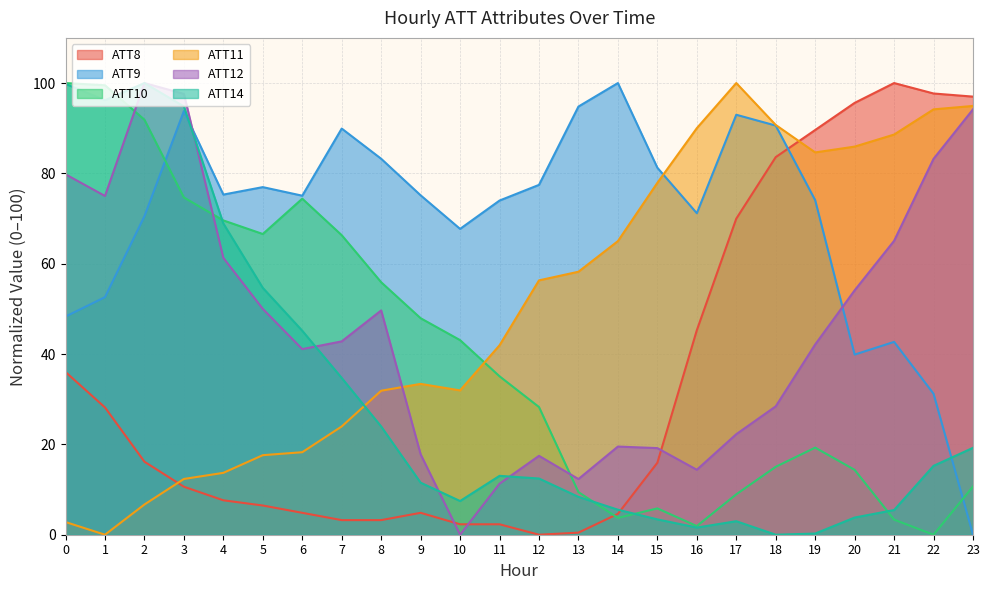

Reading right to left, list all the values displayed in this chart.

ATT8: 23=97.0	22=97.7	21=100.0	20=95.6	19=89.6	18=83.6	17=70.0	16=45.3	15=15.9	14=4.6	13=0.5	12=0.0	11=2.3	10=2.3	9=4.8	8=3.2	7=3.2	6=4.8	5=6.5	4=7.6	3=10.6	2=16.2	1=28.2	0=36.0
ATT9: 23=0.0	22=31.2	21=42.7	20=39.9	19=74.1	18=90.6	17=93.0	16=71.2	15=81.3	14=100.0	13=94.8	12=77.5	11=74.0	10=67.7	9=75.1	8=83.2	7=89.9	6=75.1	5=77.0	4=75.3	3=93.8	2=70.5	1=52.6	0=48.3
ATT10: 23=10.7	22=0.0	21=3.3	20=14.4	19=19.3	18=15.0	17=8.9	16=1.9	15=5.8	14=3.7	13=9.4	12=28.3	11=35.1	10=43.1	9=47.9	8=55.9	7=66.3	6=74.4	5=66.6	4=69.6	3=74.7	2=91.9	1=99.5	0=100.0
ATT11: 23=94.9	22=94.2	21=88.6	20=85.9	19=84.6	18=90.7	17=100.0	16=90.0	15=77.9	14=65.0	13=58.2	12=56.3	11=41.9	10=32.0	9=33.4	8=31.9	7=24.0	6=18.3	5=17.6	4=13.7	3=12.3	2=6.7	1=0.0	0=2.8
ATT12: 23=94.2	22=83.2	21=65.1	20=54.1	19=42.1	18=28.4	17=22.3	16=14.4	15=19.2	14=19.5	13=12.3	12=17.5	11=11.3	10=0.0	9=17.8	8=49.7	7=42.8	6=41.1	5=50.0	4=61.3	3=97.6	2=100.0	1=75.0	0=79.8
ATT14: 23=19.2	22=15.3	21=5.5	20=3.8	19=0.3	18=0.0	17=3.0	16=1.6	15=3.4	14=5.5	13=8.4	12=12.4	11=13.0	10=7.5	9=11.5	8=24.0	7=34.7	6=45.2	5=54.7	4=68.9	3=94.8	2=100.0	1=96.2	0=99.8